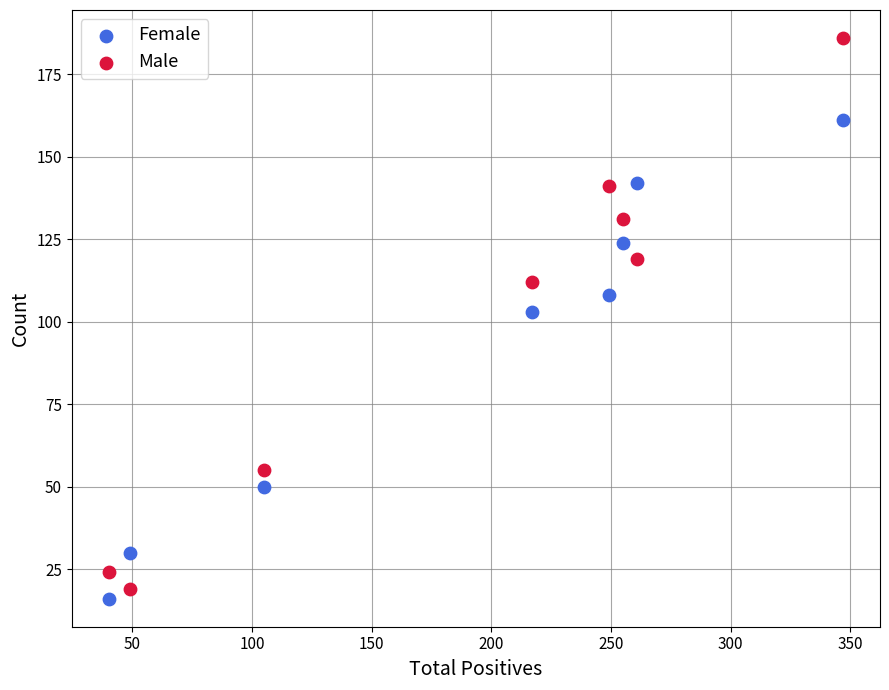

Which series contains the highest Y value?

Male